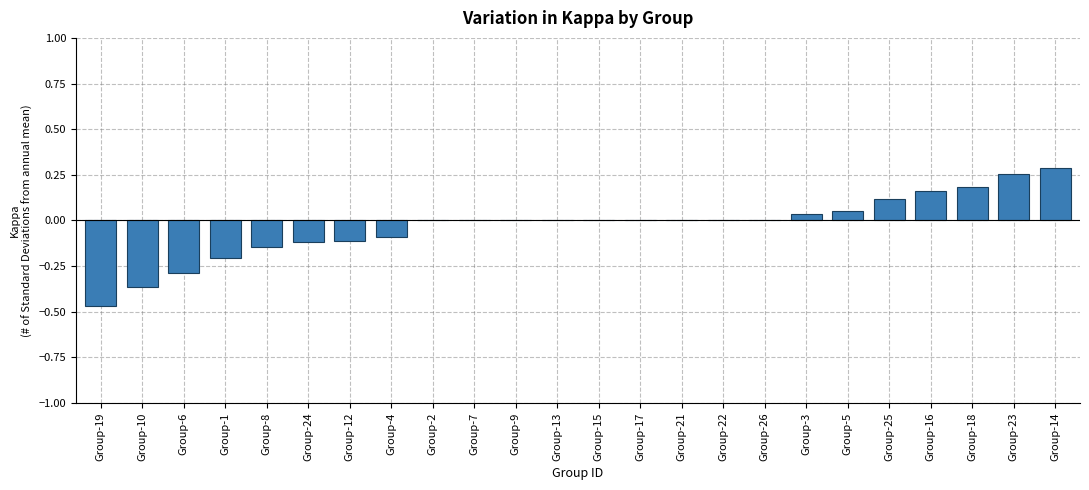

Count the number of categories in the chart.

24